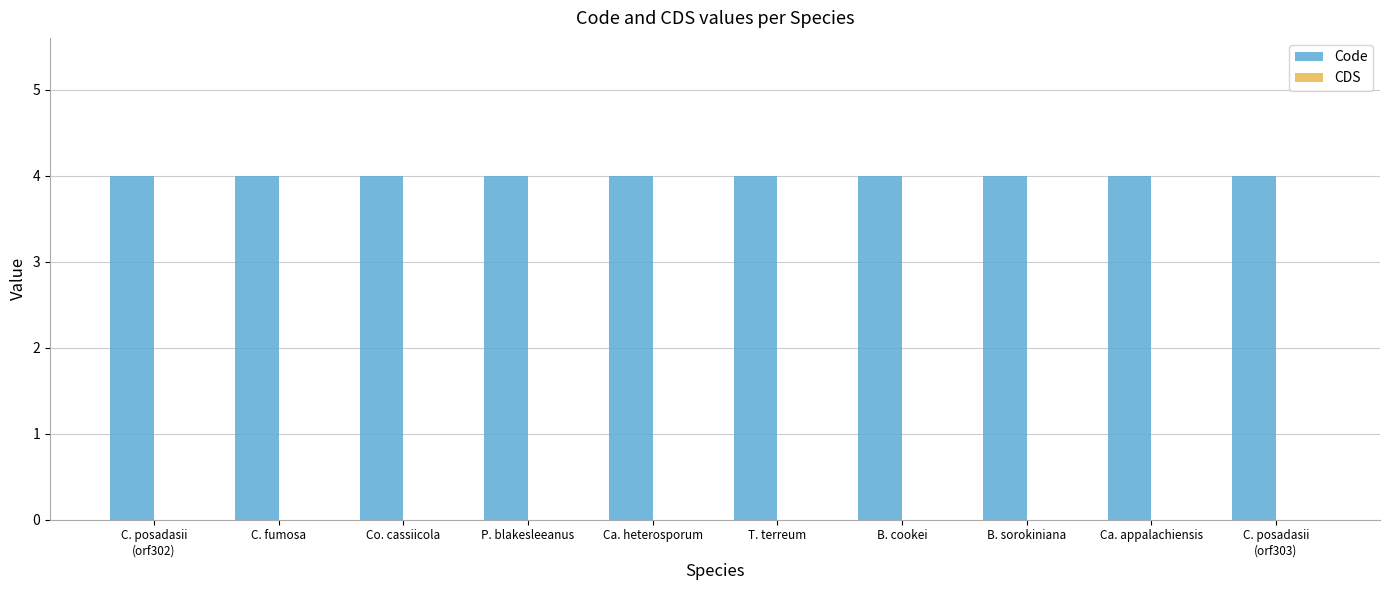

How many bars are there in each group?

2